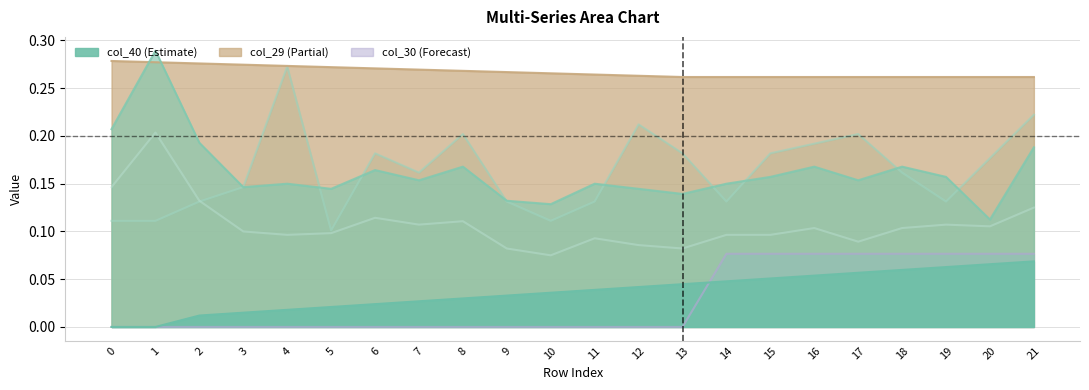

Which series has the largest total across all categories?

col_29